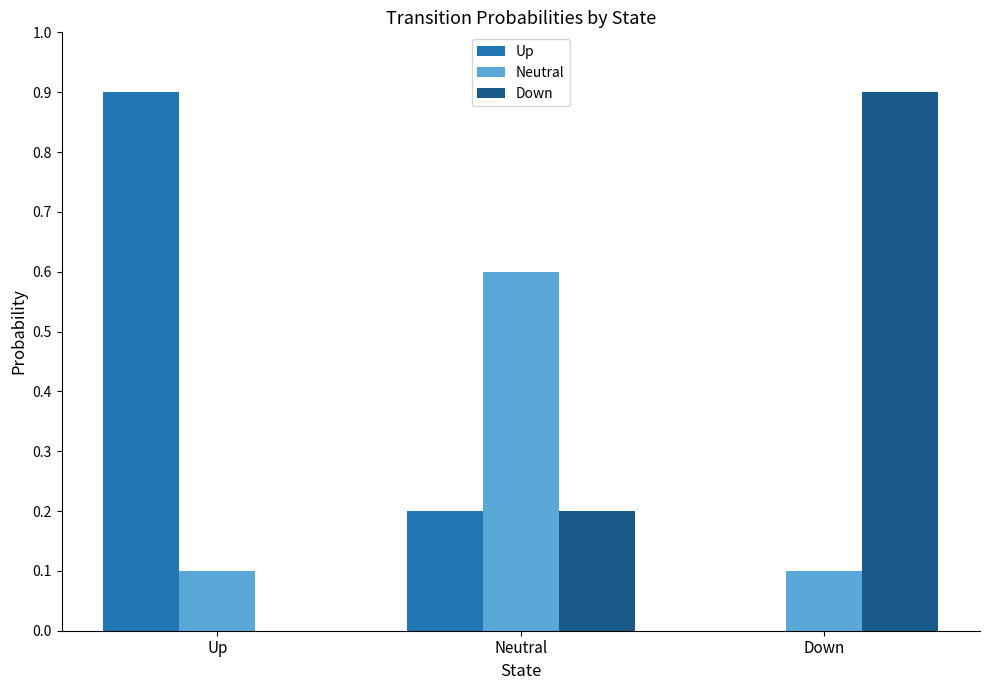

Reading right to left, transcribe all the data shown in this chart.

Up: Down=0.0	Neutral=0.2	Up=0.9
Neutral: Down=0.1	Neutral=0.6	Up=0.1
Down: Down=0.9	Neutral=0.2	Up=0.0